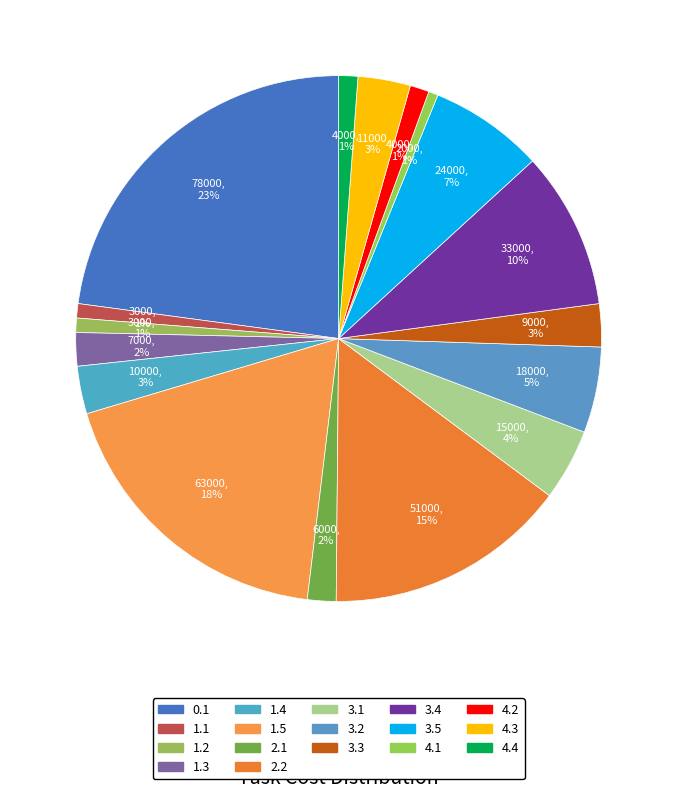

How much of the chart is everything except 2.1?

98.2%